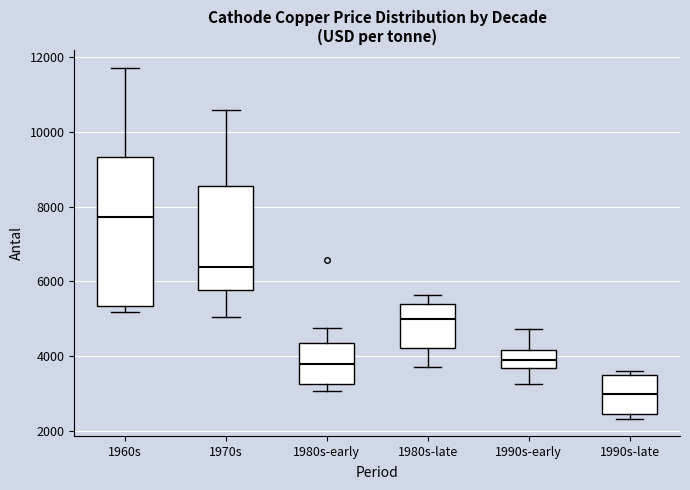

Comparing the boxes themselves (not the whiskers), which one is the tallest?

1960s